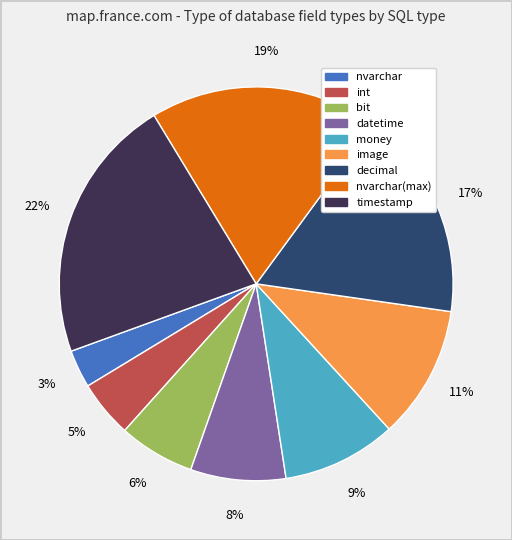

To the nearest percent, what is the difference between the largest and smallest slice percentages?

19%